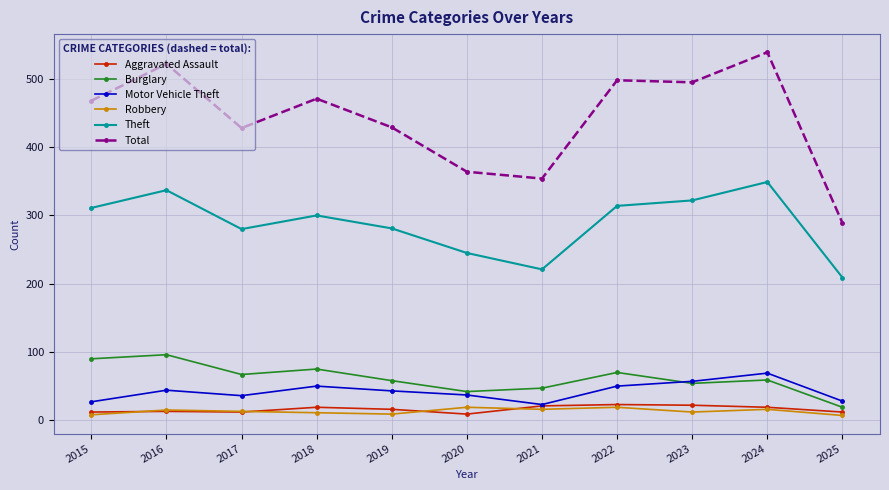

What is the approximate value of Burglary at 2015, to the nearest 5?

90